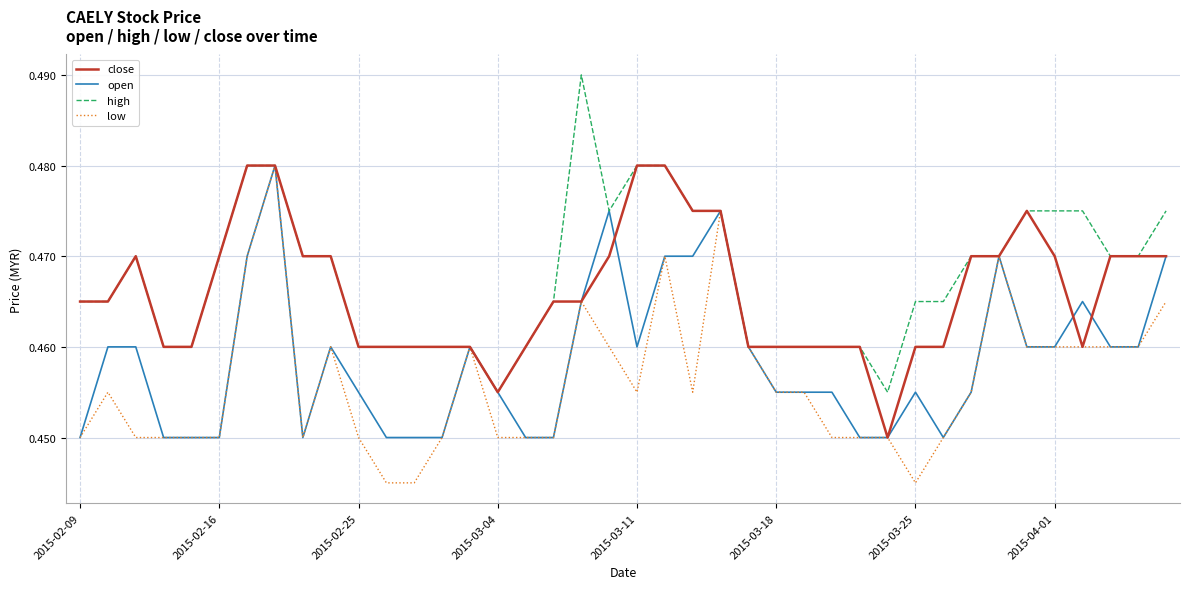

Rank the series by their average value, from lowest to highest.

low, open, close, high